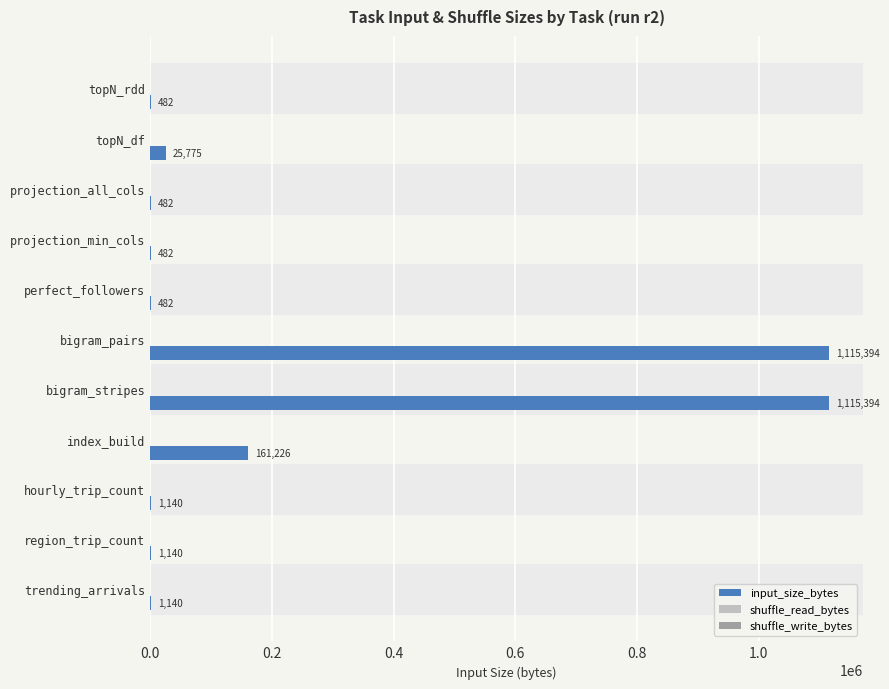

What is the maximum value shown in the chart?

1115394